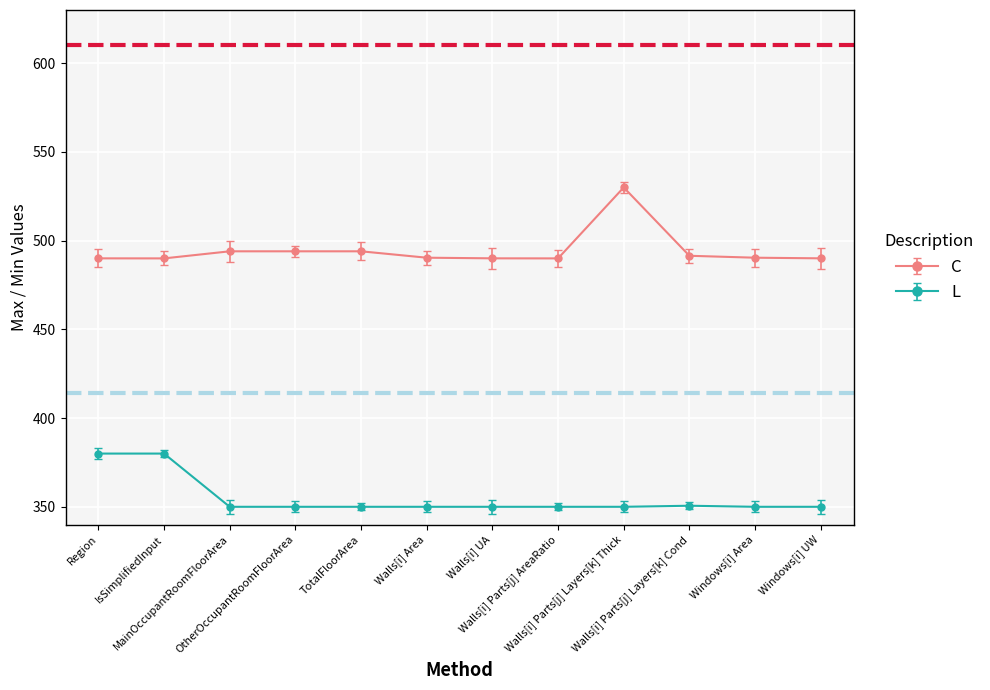

Is this an area chart (filled region under the line)?

No